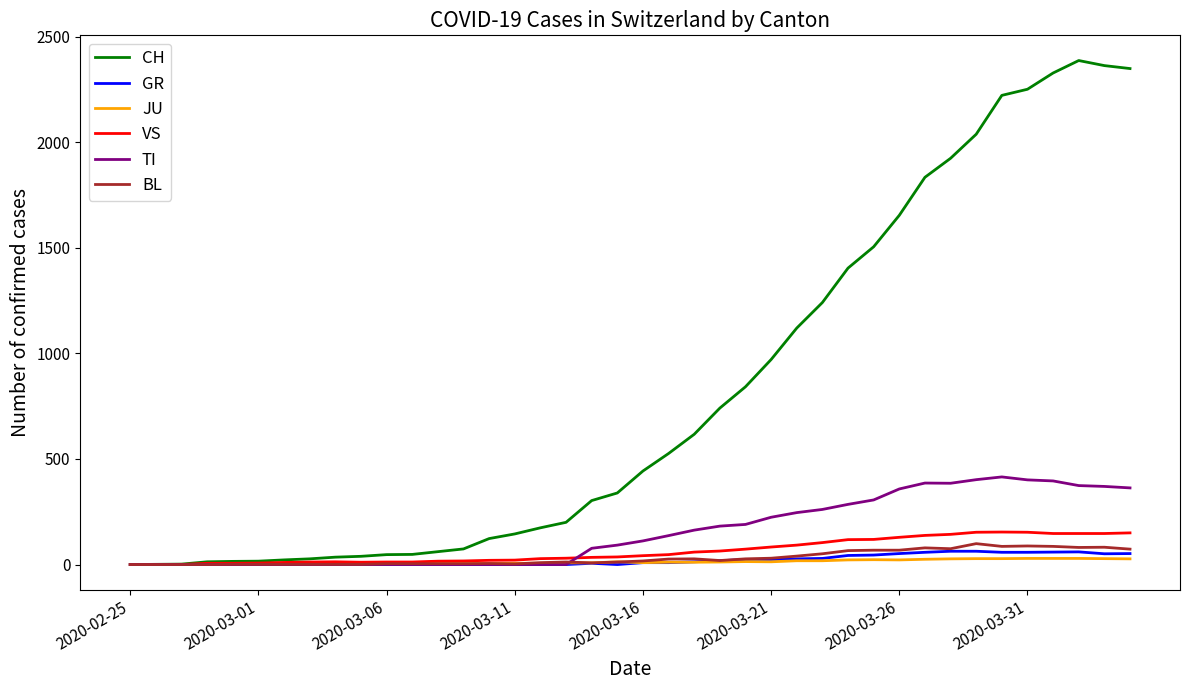

Which series has the largest range (max minus min)?

CH